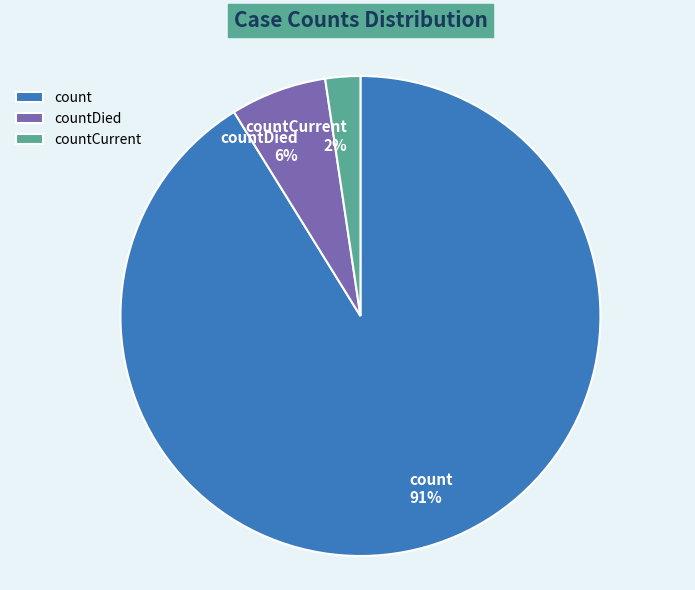

Is there a majority slice in this chart?

Yes